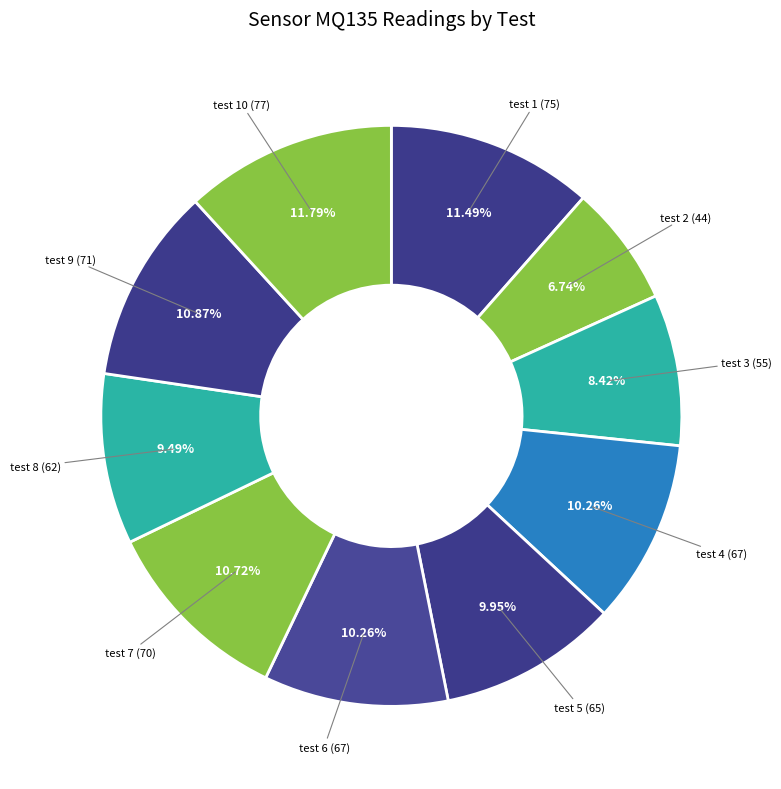

Rank the categories by value from lowest to highest.

test 2, test 3, test 8, test 5, test 4, test 6, test 7, test 9, test 1, test 10